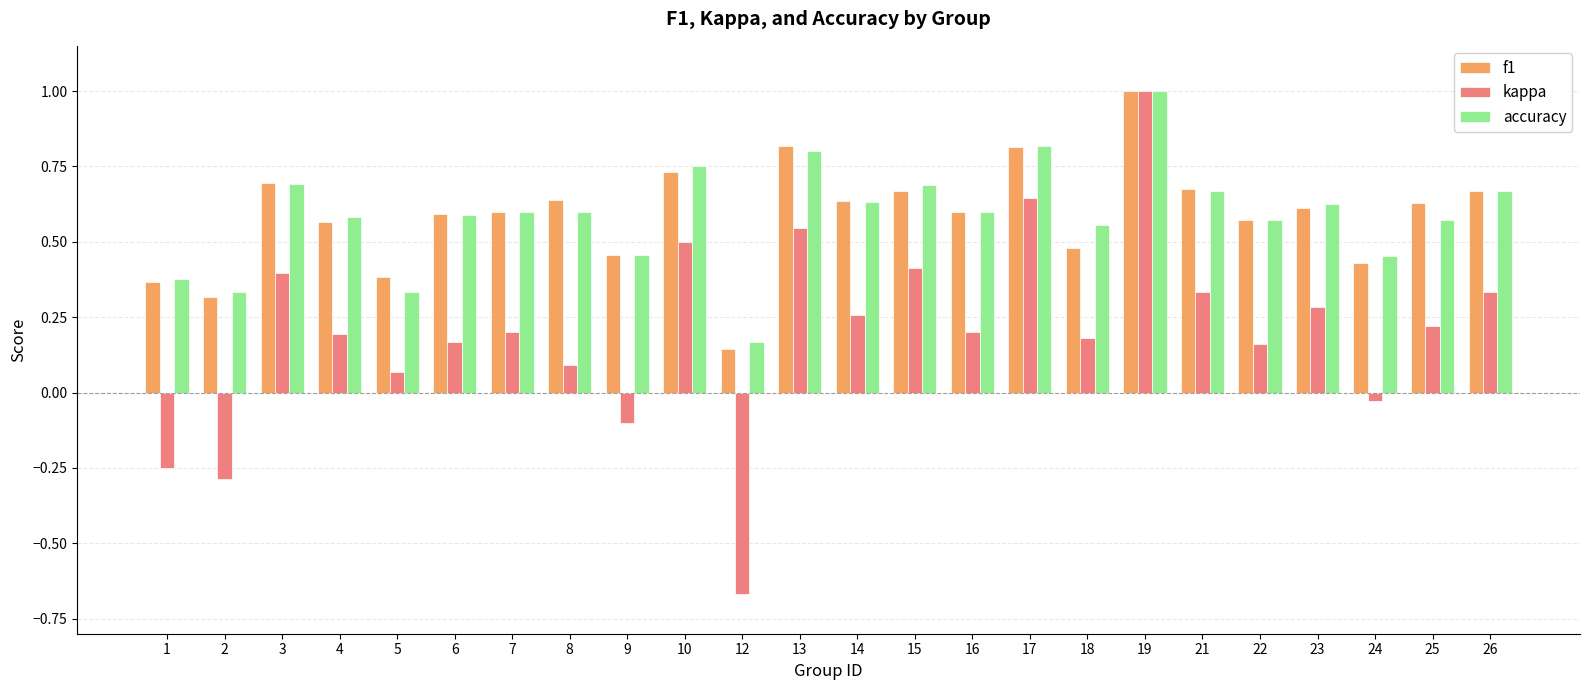

What is the highest value of the kappa series?

1.0